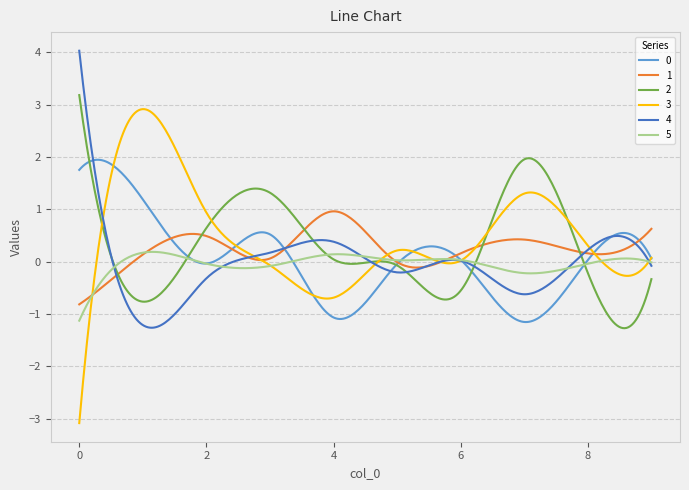

Which series has the largest total across all categories?

3